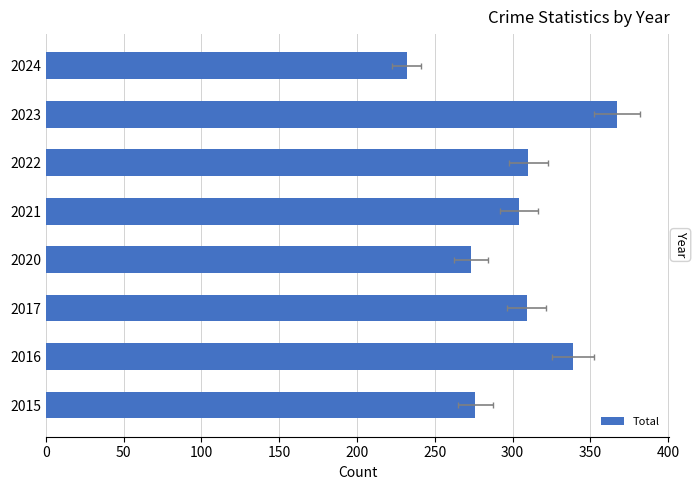

Reading left to right, what are all the values shown in this chart?

276	339	309	273	304	310	367	232